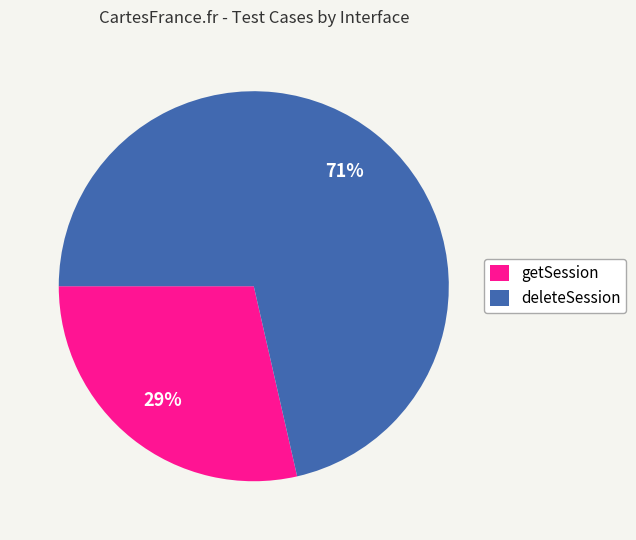

What is the smallest slice in the pie chart?

getSession